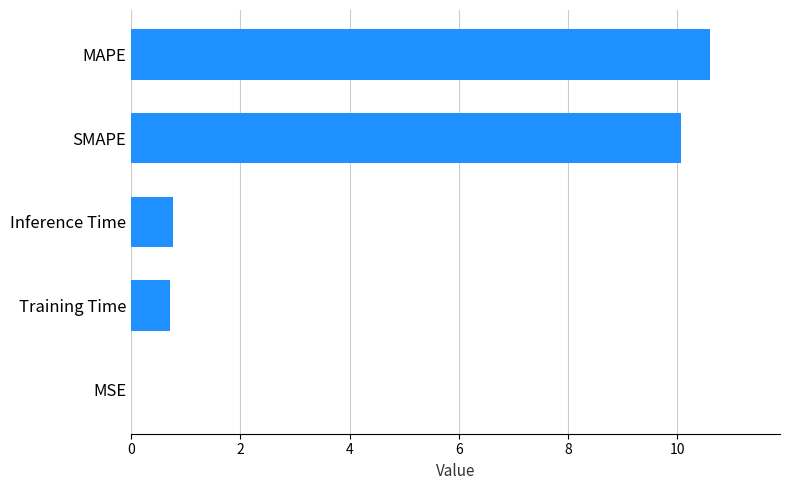

Which category has the highest value across all series?

MAPE